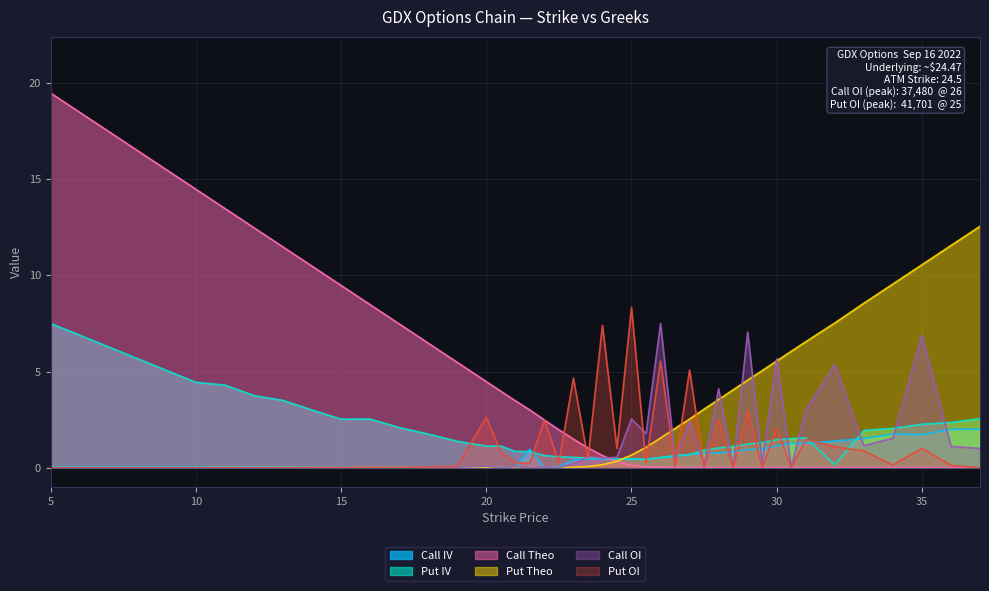

What is the approximate value of Call OI at 26.5?

0.5